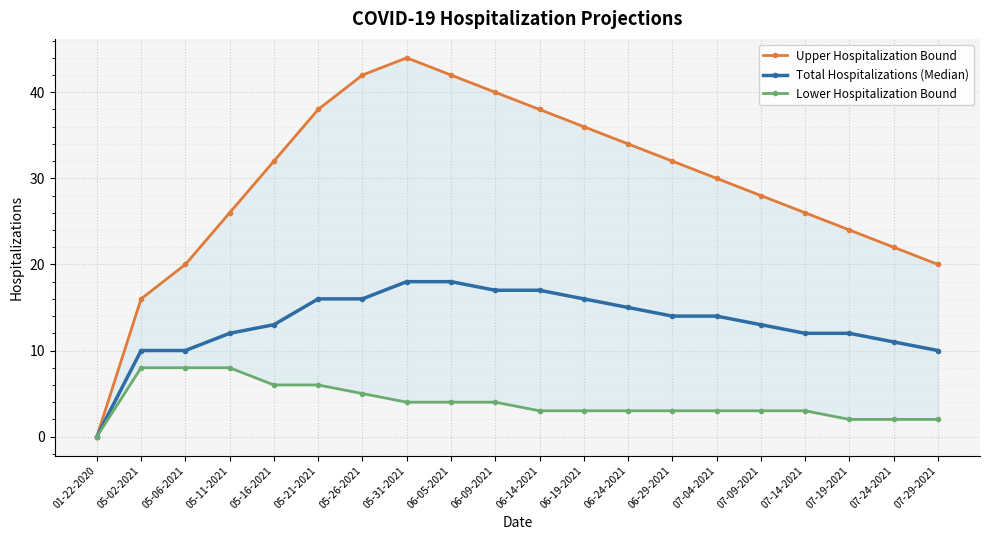

The value of Upper Hospitalization Bound at 07-19-2021 is 24. True or false?

True